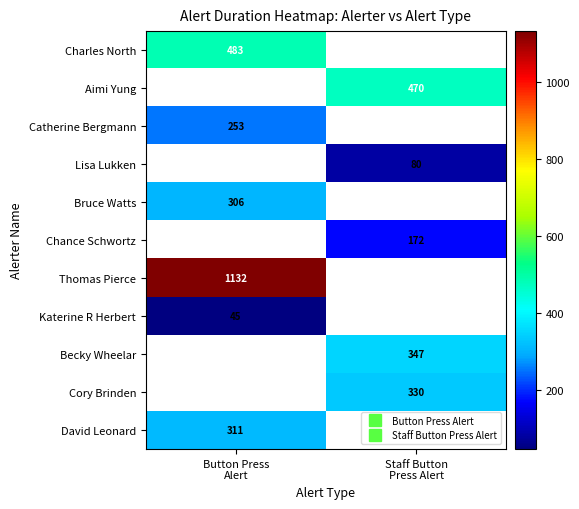

Which label corresponds to the largest value in the chart?

Button Press
Alert